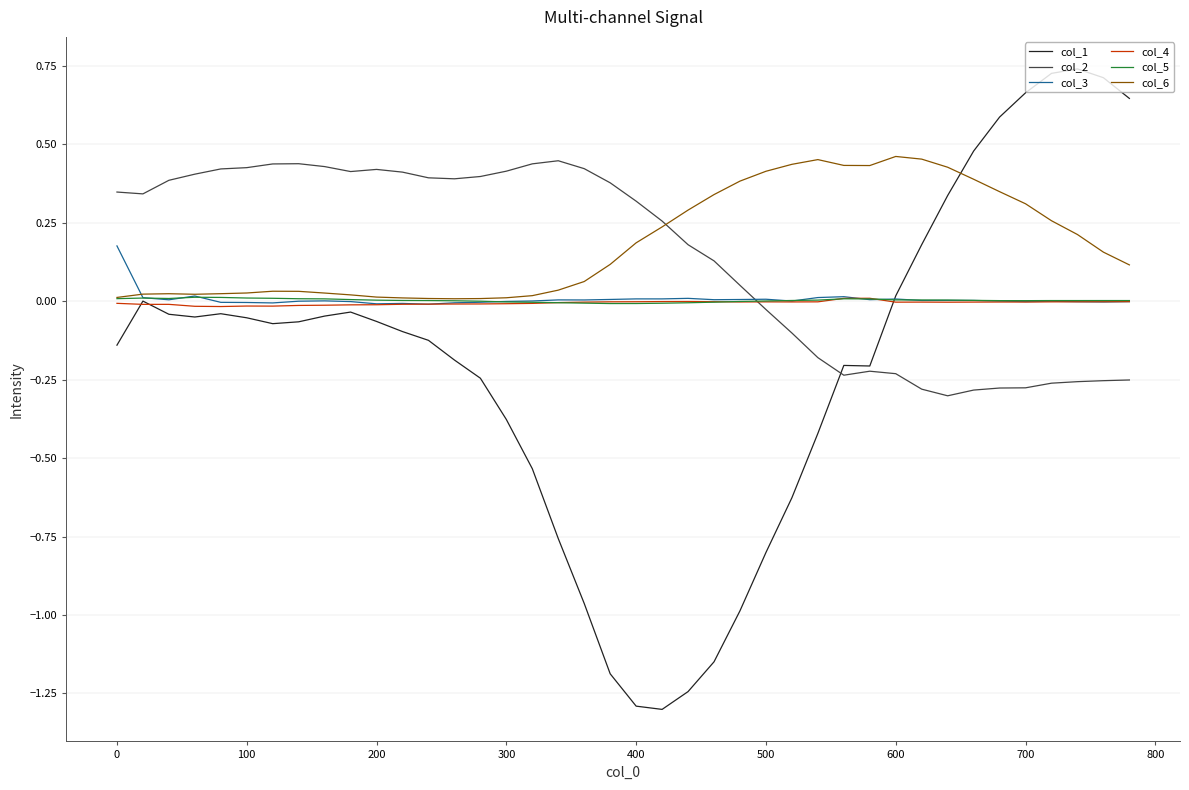

Does the chart have visible grid lines?

Yes